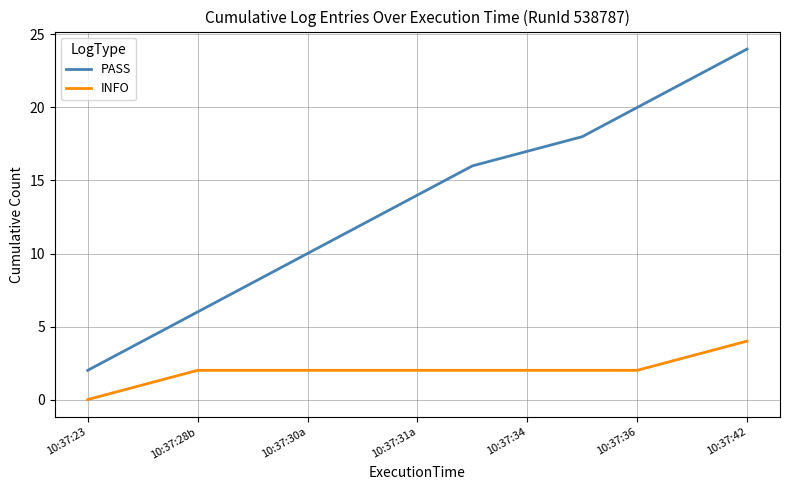

Which series has the widest spread of values?

PASS